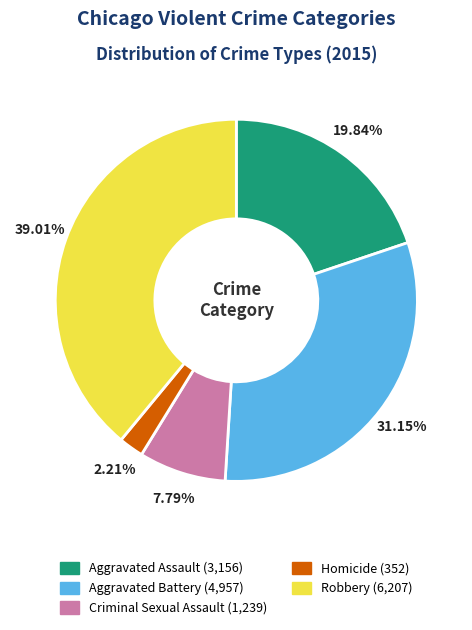

Do Criminal Sexual Assault and Homicide together represent more than half of the pie?

No